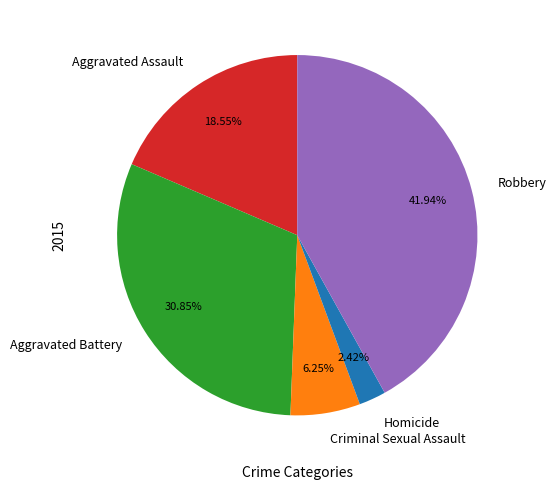

To the nearest percent, what is the difference between the Criminal Sexual Assault and Robbery slice percentages?

36%